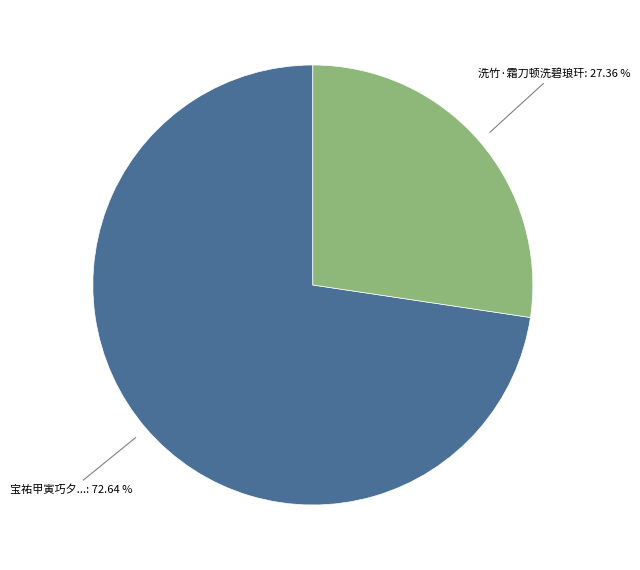

To the nearest percent, what is the difference between the largest and smallest slice percentages?

45%